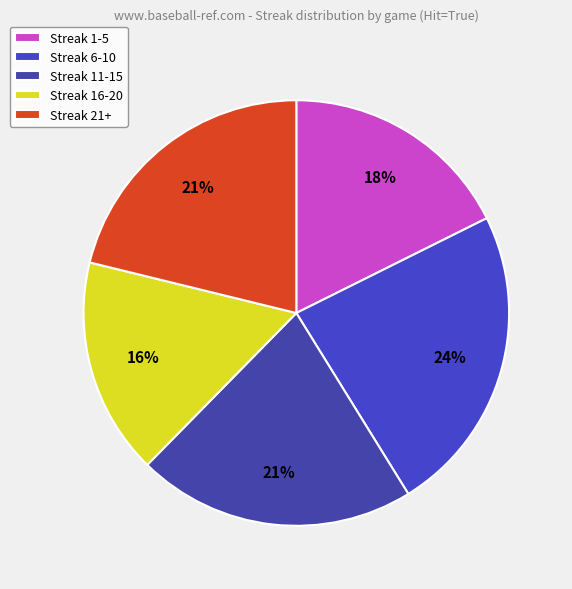

Count the number of slices in the pie.

5